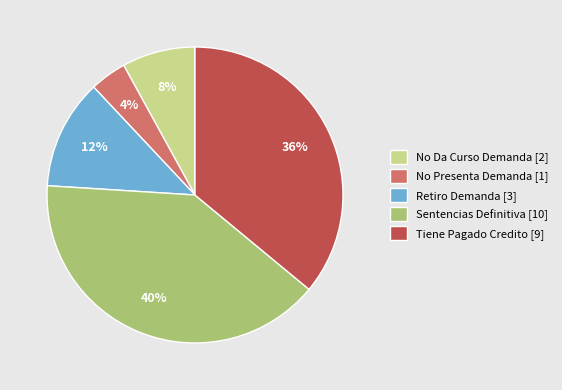

Rank the categories by value from highest to lowest.

Sentencias Definitiva, Tiene Pagado Credito, Retiro Demanda, No Da Curso Demanda, No Presenta Demanda